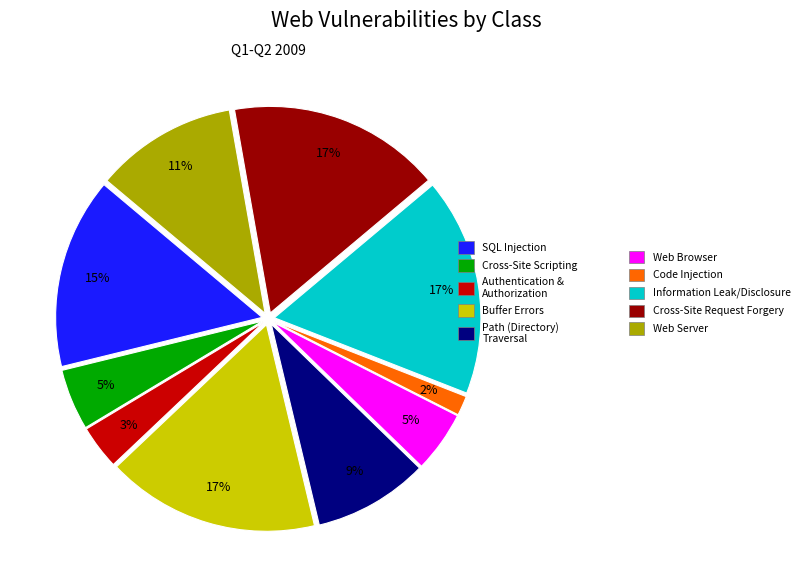

Is there a majority slice in this chart?

No